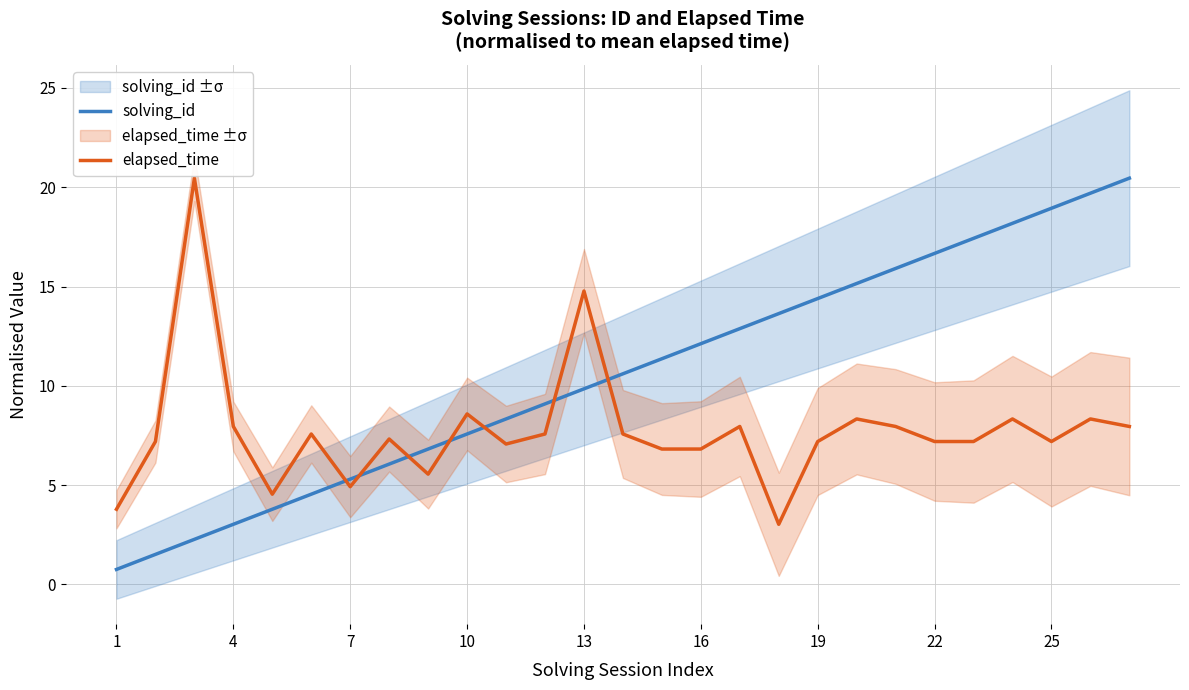

What is the lowest value of the elapsed_time series?

3.0